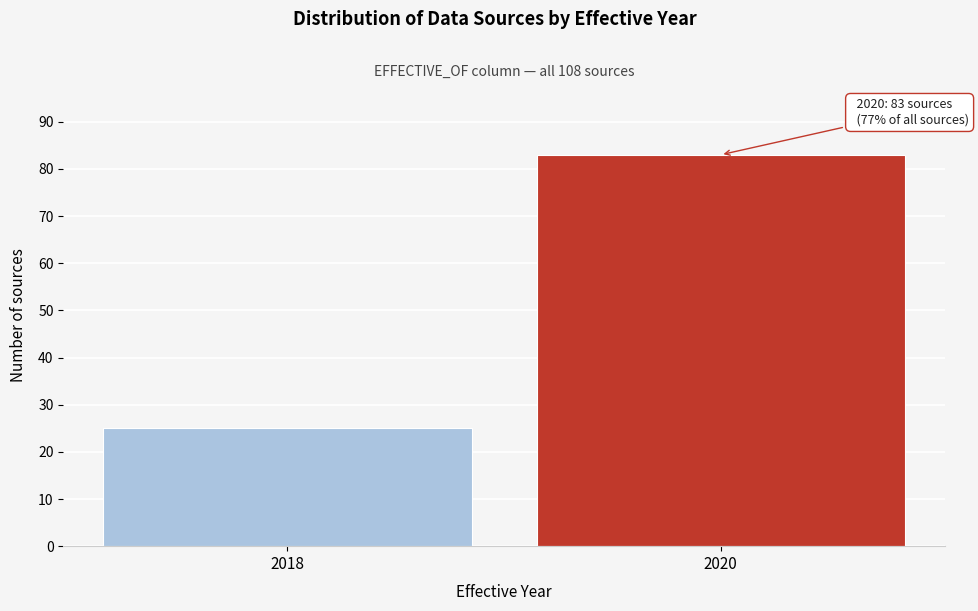

Reading left to right, list all the values displayed in this chart.

2018=25	2020=83